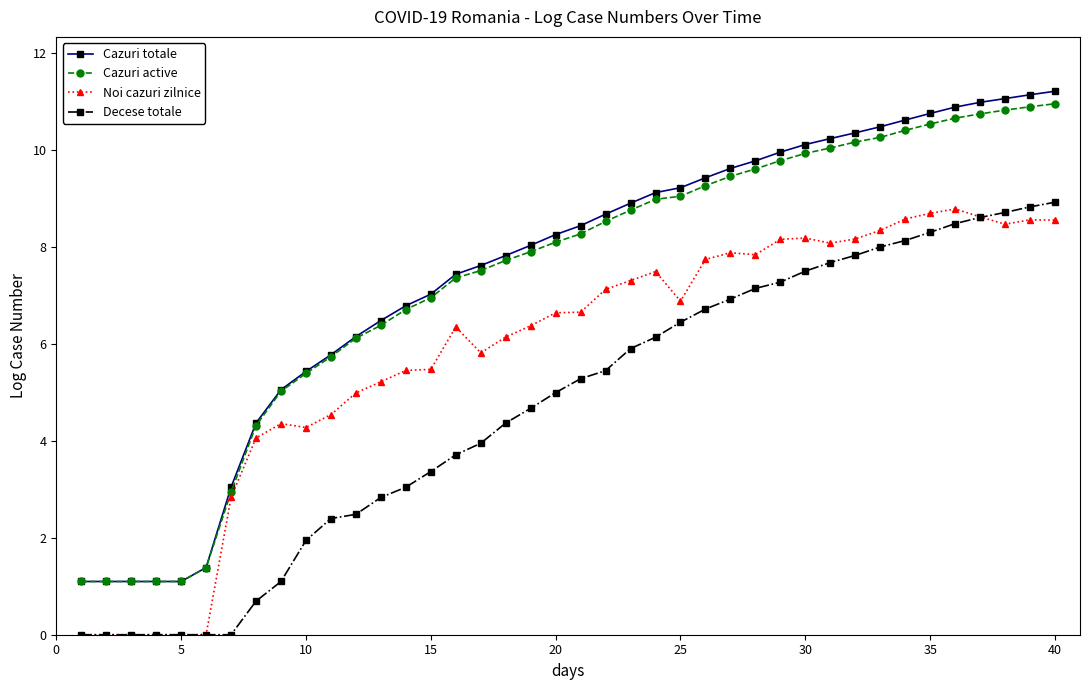

What is the value of the Noi cazuri zilnice point at the 19th from the left?

6.4